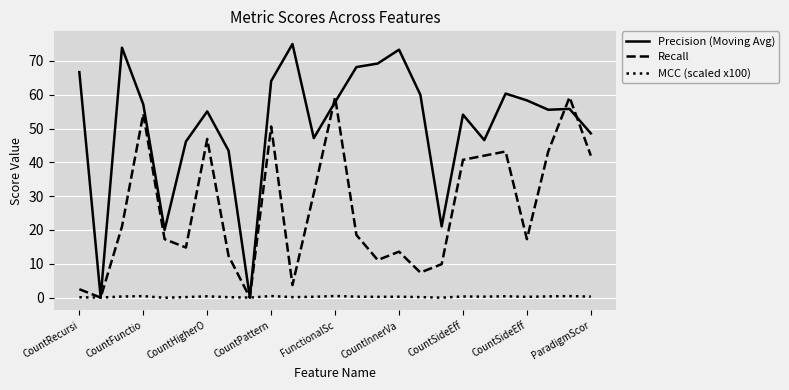

Rank the series by their average value, from lowest to highest.

MCC (scaled x100), Recall, Precision (Moving Avg)